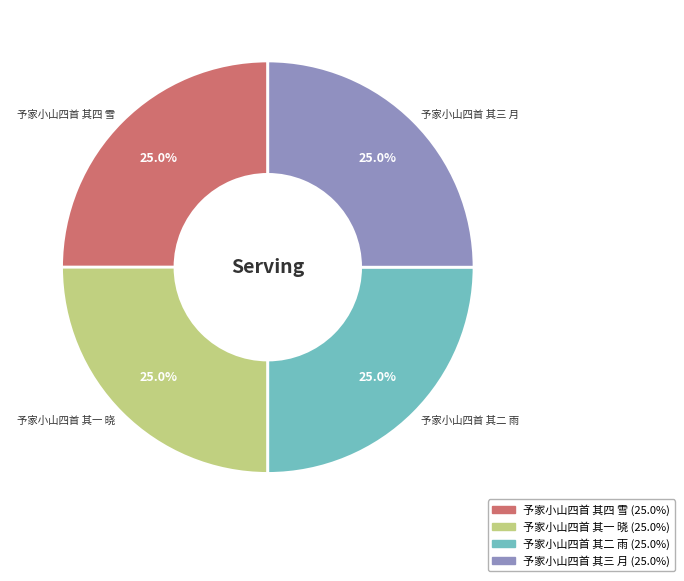

Does any single category account for the majority?

No